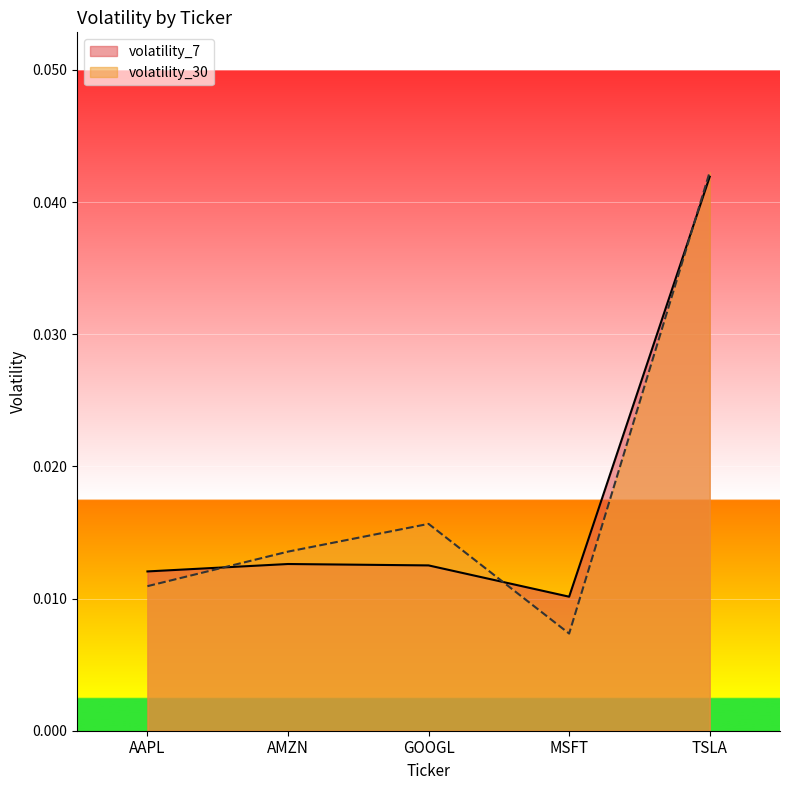

Is the value of volatility_30 at MSFT greater than the value of volatility_7 at TSLA?

No